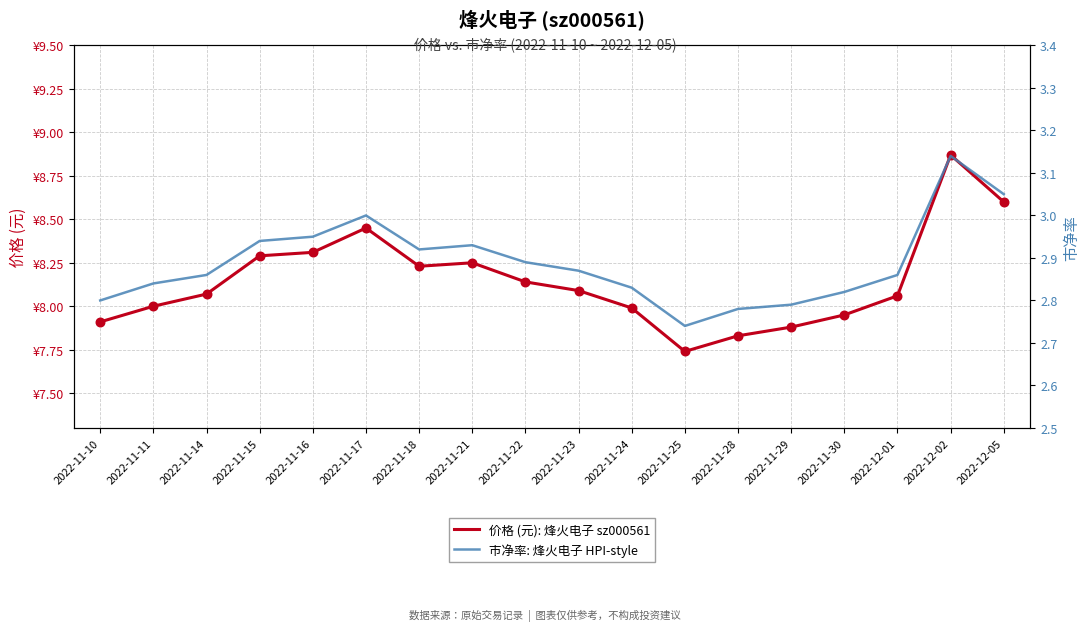

Which series reaches the maximum Y coordinate?

价格 (元): 烽火电子 sz000561